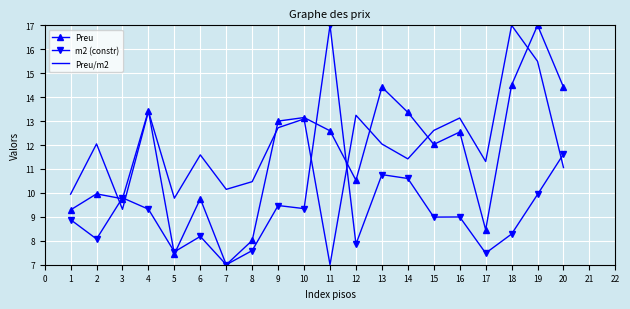

What is the average value of the Preu/m2 series?

11.8